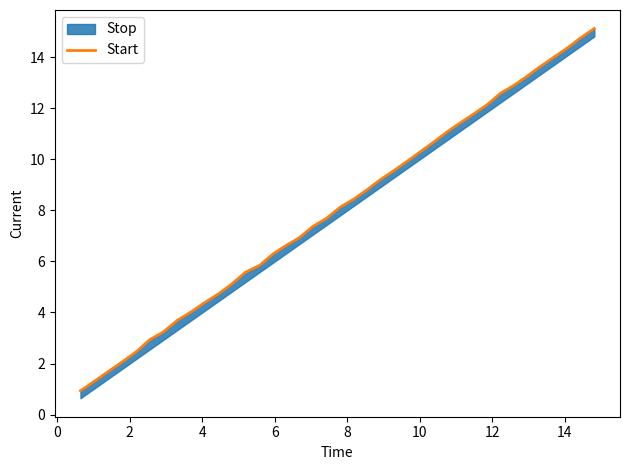

What is the label of the 25th point from the right?

14